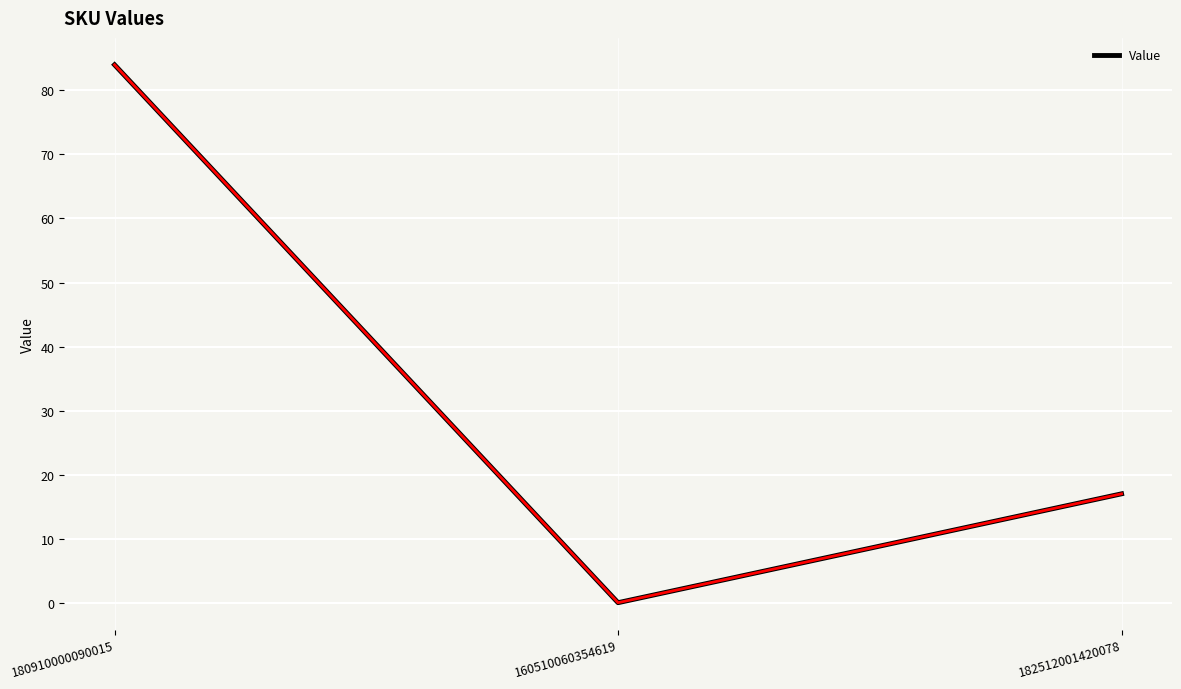

What position from the right is 180910000090015?

3